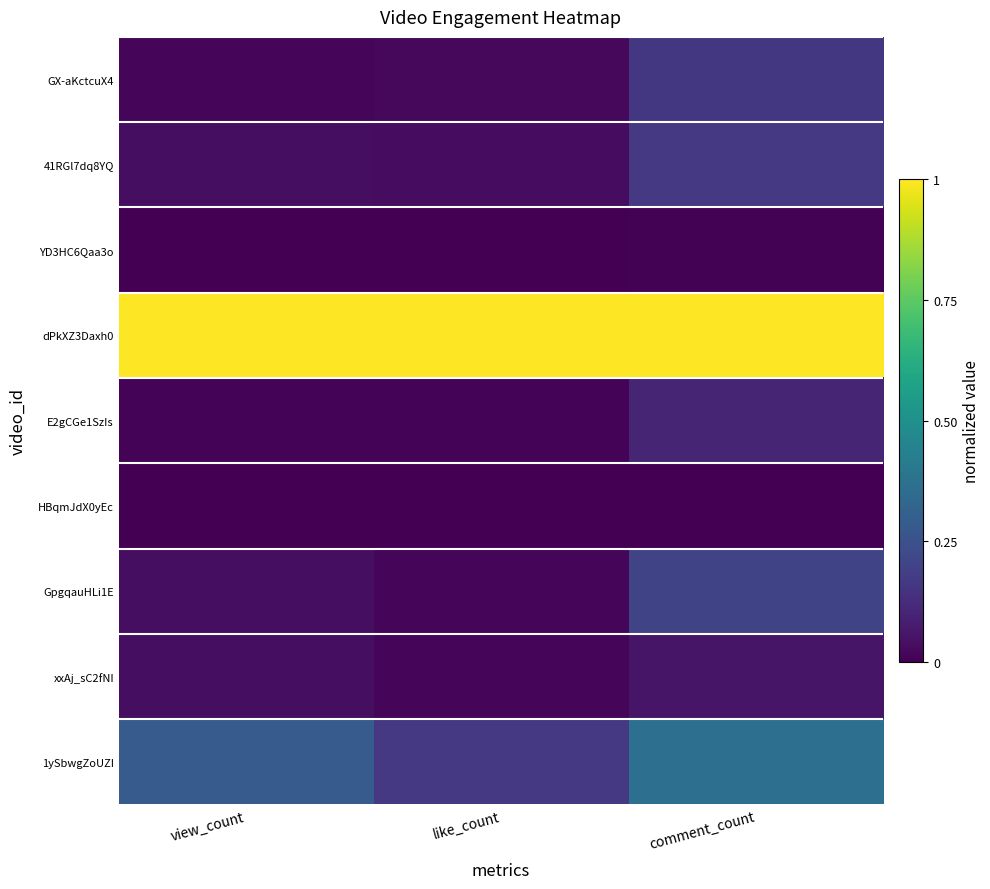

At how many categories does at least one series exceed 0?

3